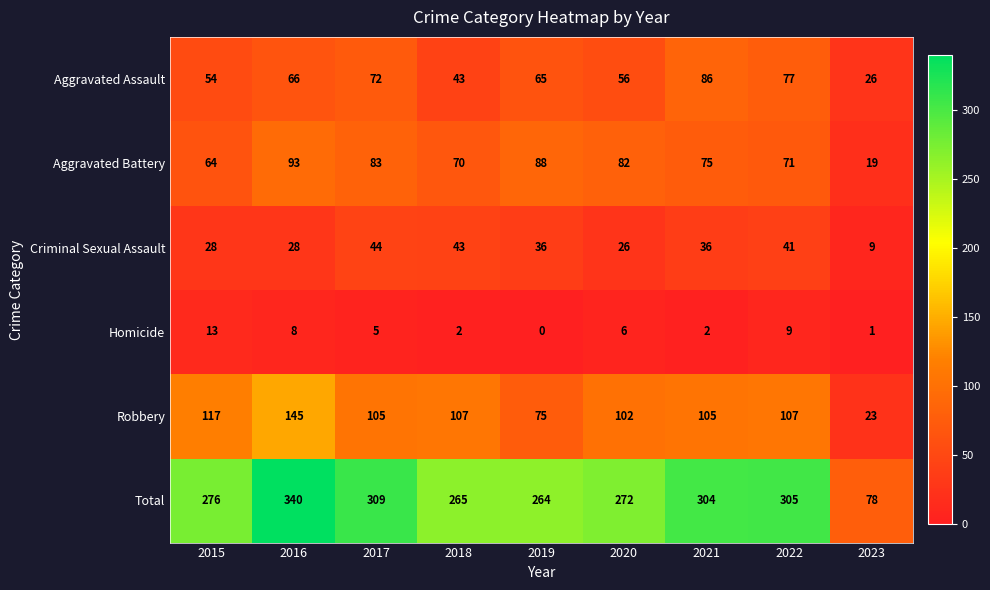

Which series has the widest spread of values?

Total